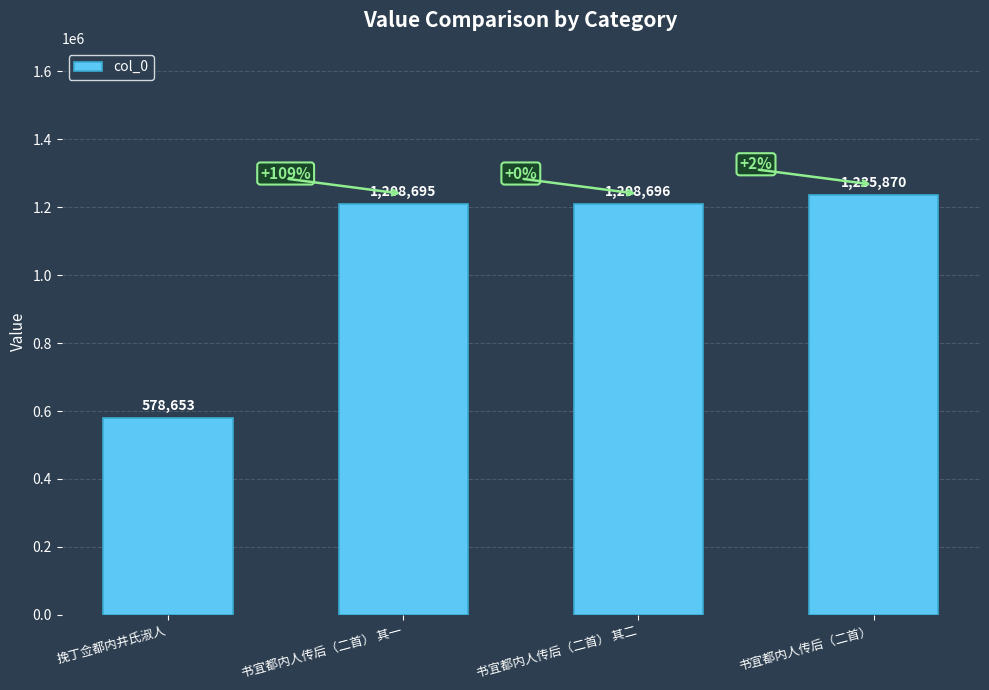

What is the difference between the values at 书宜都内人传后（二首） 其一 and 挽丁佥都内井氏淑人?

630042